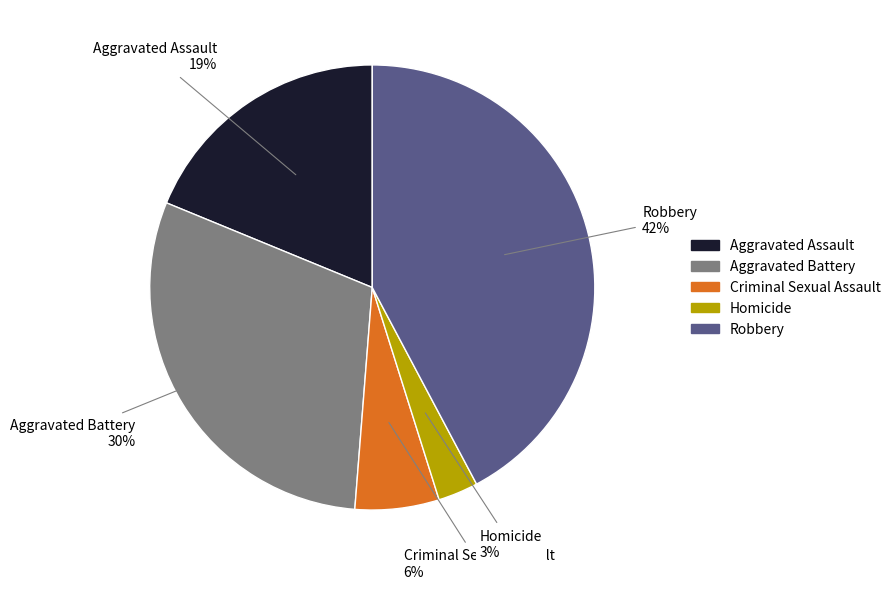

To the nearest percent, what is the average slice percentage?

20%